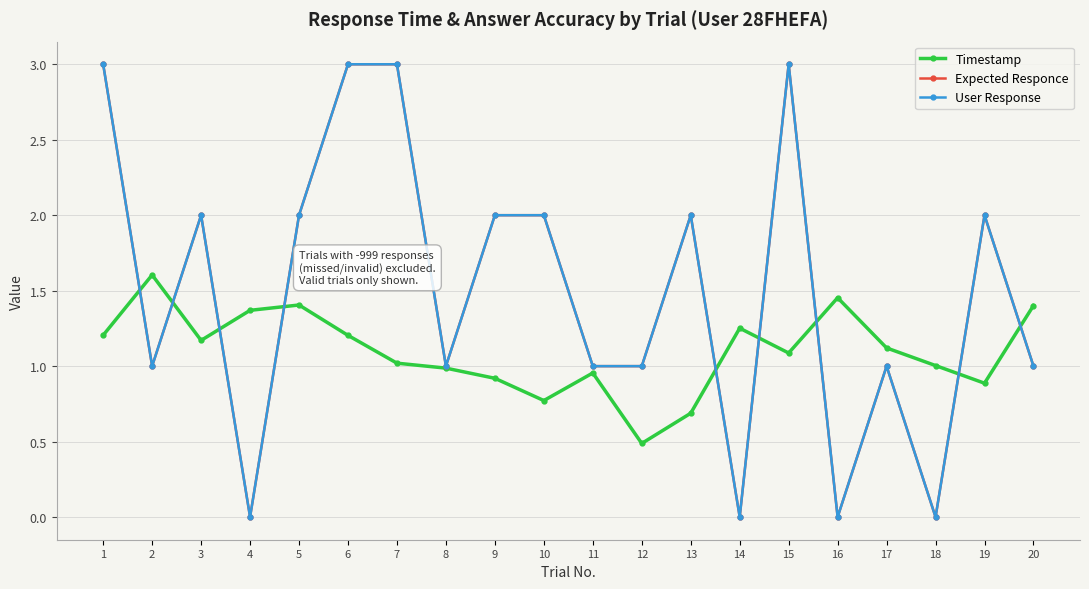

What is the average value of the Expected Responce series?

1.5